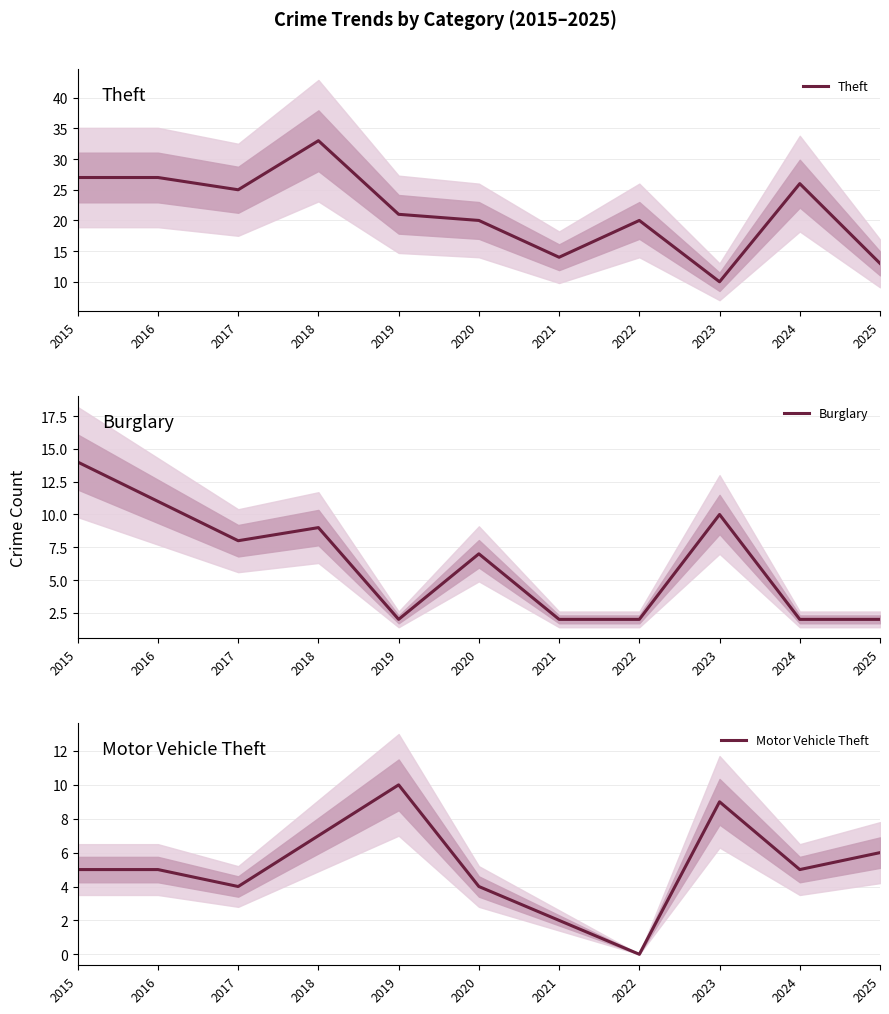

How many lines are shown in the chart?

3